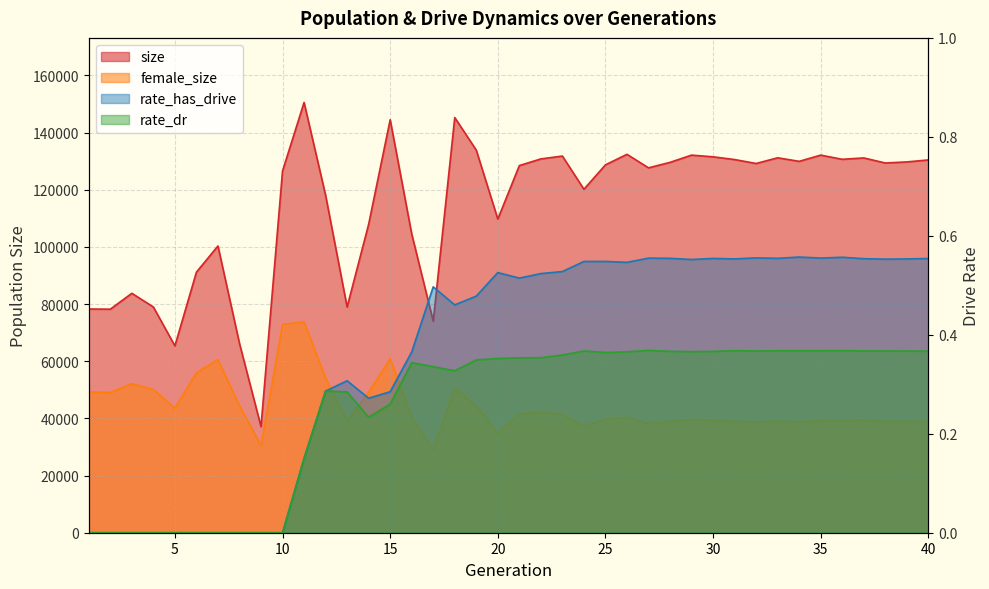

Reading left to right, what are all the values shown in this chart?

size: 1=78274.0	2=78208.0	3=83760.0	4=78978.0	5=65369.0	6=91164.0	7=100322.0	8=66222.0	9=37119.0	10=126553.0	11=150537.0	12=118065.0	13=78956.0	14=107916.0	15=144482.0	16=104533.0	17=74012.0	18=145249.0	19=133849.0	20=109729.0	21=128442.0	22=130782.0	23=131775.0	24=120163.0	25=128702.0	26=132386.0	27=127656.0	28=129572.0	29=132107.0	30=131507.0	31=130558.0	32=129174.0	33=131172.0	34=129925.0	35=132107.0	36=130638.0	37=131122.0	38=129351.0	39=129724.0	40=130423.0
female_size: 1=49246.0	2=49067.0	3=52140.0	4=50113.0	5=43611.0	6=55982.0	7=60580.0	8=44425.0	9=30535.0	10=72928.0	11=73743.0	12=54133.0	13=39126.0	14=49166.0	15=60891.0	16=40374.0	17=29149.0	18=50706.0	19=44433.0	20=34813.0	21=41641.0	22=42129.0	23=41512.0	24=37323.0	25=39733.0	26=40399.0	27=38210.0	28=39035.0	29=39688.0	30=39285.0	31=39022.0	32=38690.0	33=39077.0	34=38808.0	35=39313.0	36=39293.0	37=39379.0	38=38983.0	39=38964.0	40=39055.0
rate_has_drive: 1=0.0	2=0.0	3=0.0	4=0.0	5=0.0	6=0.0	7=0.0	8=0.0	9=0.0	10=0.0	11=0.2	12=0.3	13=0.3	14=0.3	15=0.3	16=0.4	17=0.5	18=0.5	19=0.5	20=0.5	21=0.5	22=0.5	23=0.5	24=0.5	25=0.5	26=0.5	27=0.6	28=0.6	29=0.6	30=0.6	31=0.6	32=0.6	33=0.6	34=0.6	35=0.6	36=0.6	37=0.6	38=0.6	39=0.6	40=0.6
rate_dr: 1=0.0	2=0.0	3=0.0	4=0.0	5=0.0	6=0.0	7=0.0	8=0.0	9=0.0	10=0.0	11=0.2	12=0.3	13=0.3	14=0.2	15=0.3	16=0.3	17=0.3	18=0.3	19=0.3	20=0.4	21=0.4	22=0.4	23=0.4	24=0.4	25=0.4	26=0.4	27=0.4	28=0.4	29=0.4	30=0.4	31=0.4	32=0.4	33=0.4	34=0.4	35=0.4	36=0.4	37=0.4	38=0.4	39=0.4	40=0.4